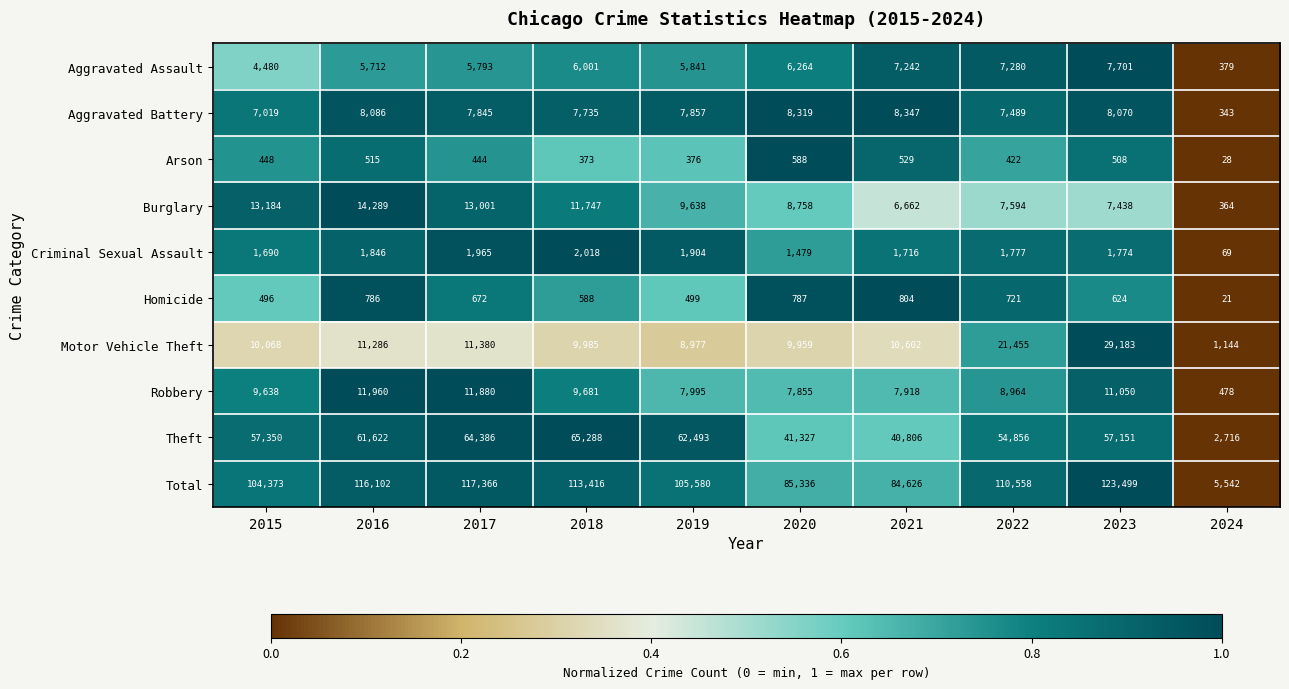

The Burglary series shows 14289 at 2016. True or false?

True